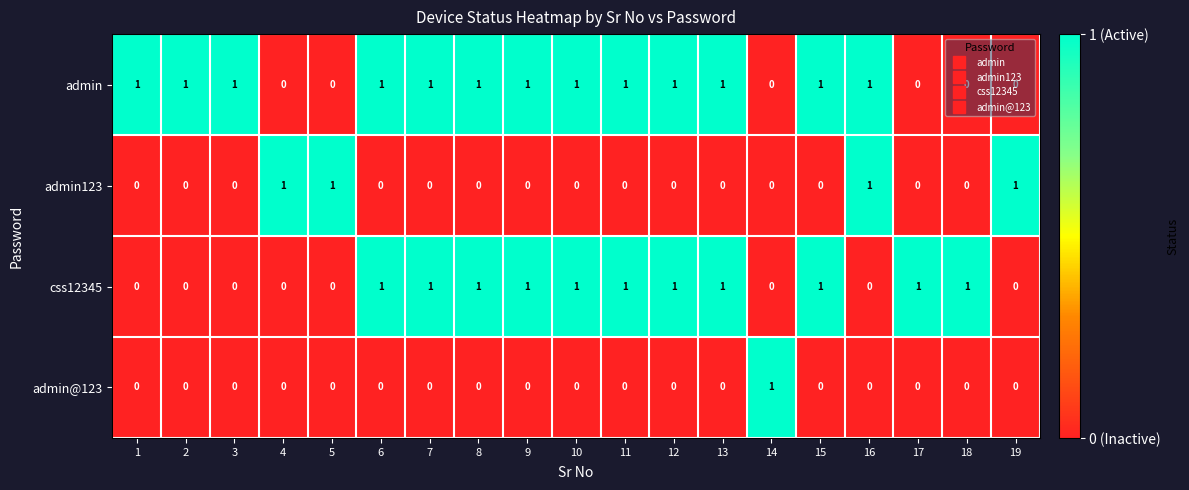

Which series has the largest total across all categories?

admin